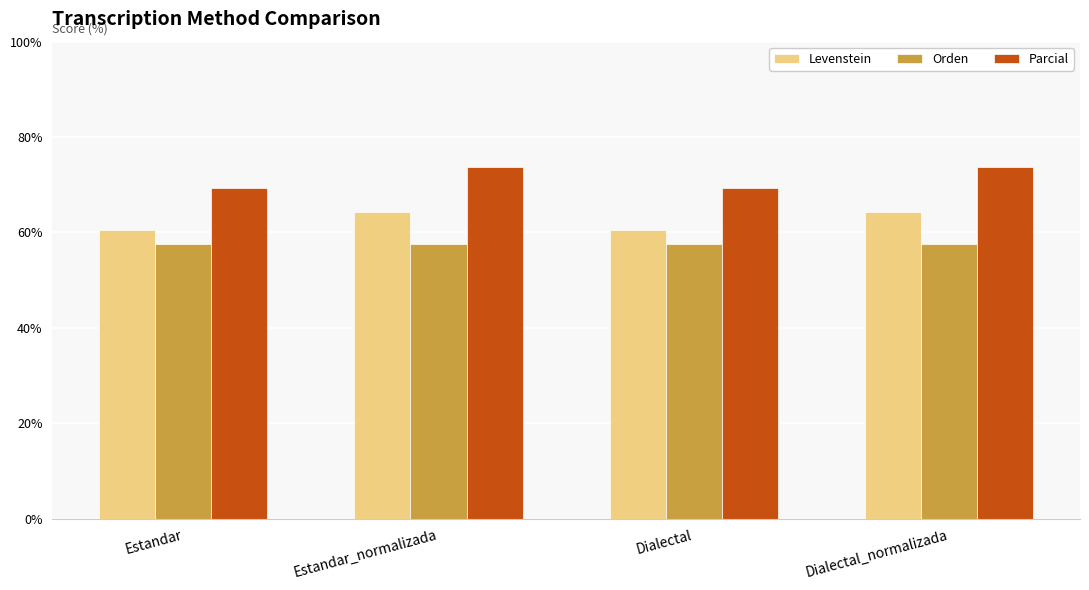

Between Estandar and Dialectal_normalizada, which series saw the biggest shift?

Parcial